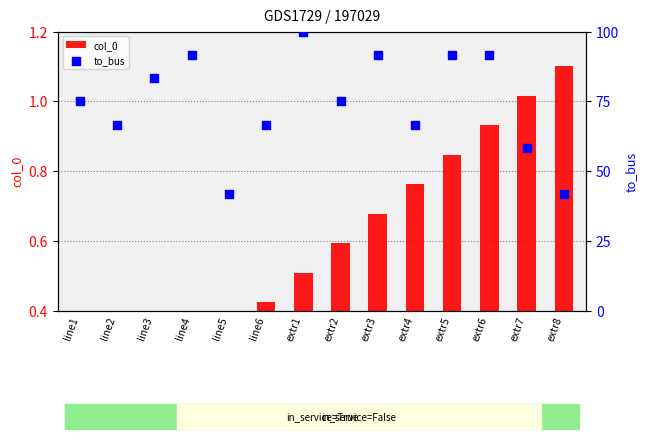

What are all the series names shown in the legend?

col_0, to_bus